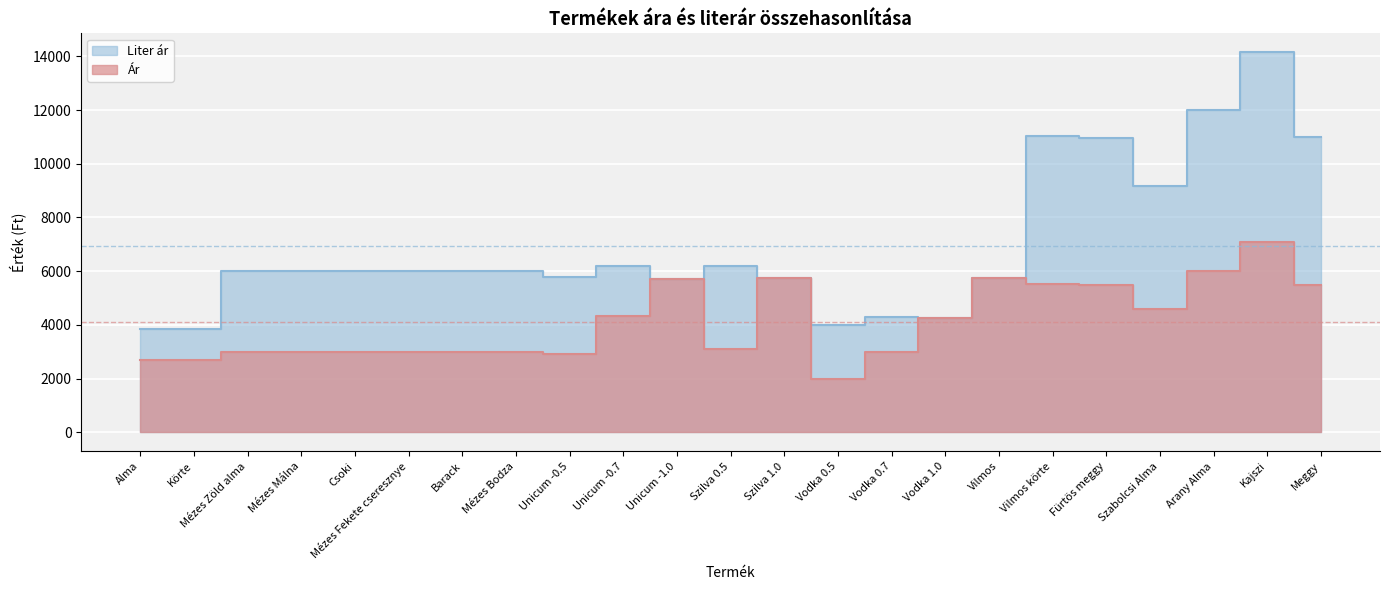

What is the smallest value displayed?

1999.0